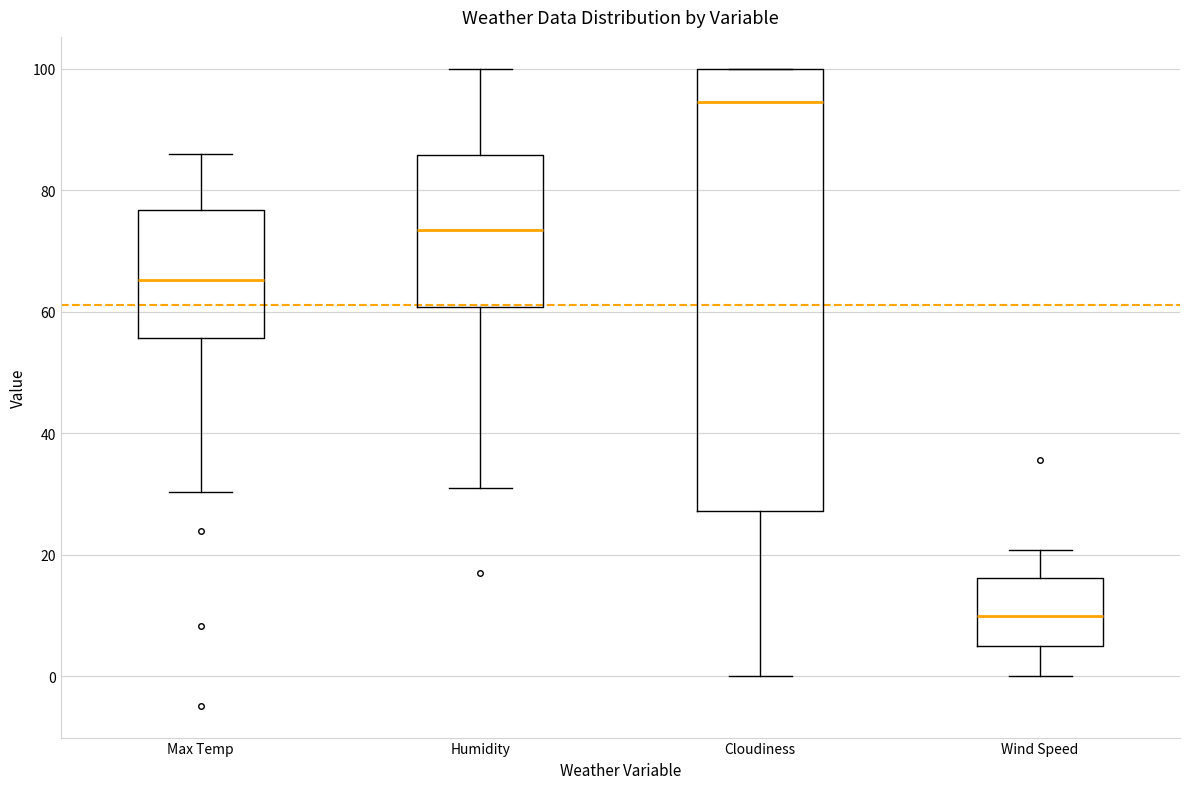

Reading left to right, transcribe this box plot: for each box, give where its median line is, the range the box spans, and where its two whiskers end, as read against the y-axis. The values are not printed on the chart, so give them approximately, as read against the axis.

Max Temp: median 66, box 56 to 76, whiskers 30 to 86
Humidity: median 74, box 60 to 86, whiskers 32 to 100
Cloudiness: median 94, box 28 to 100, whiskers 0 to 100
Wind Speed: median 10, box 4 to 16, whiskers 0 to 20